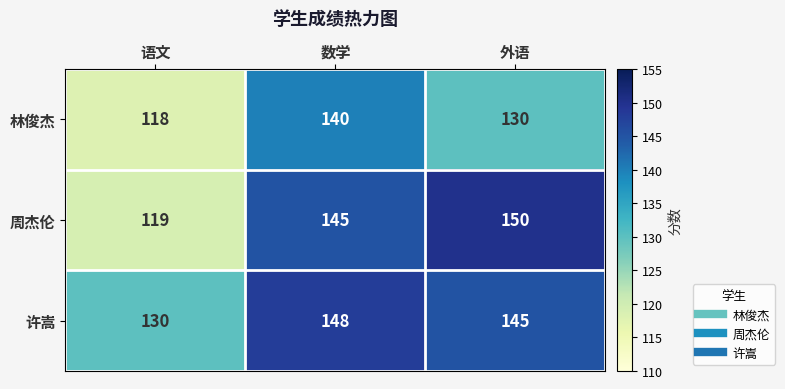

Rank the series at 语文 from highest to lowest value.

许嵩, 周杰伦, 林俊杰